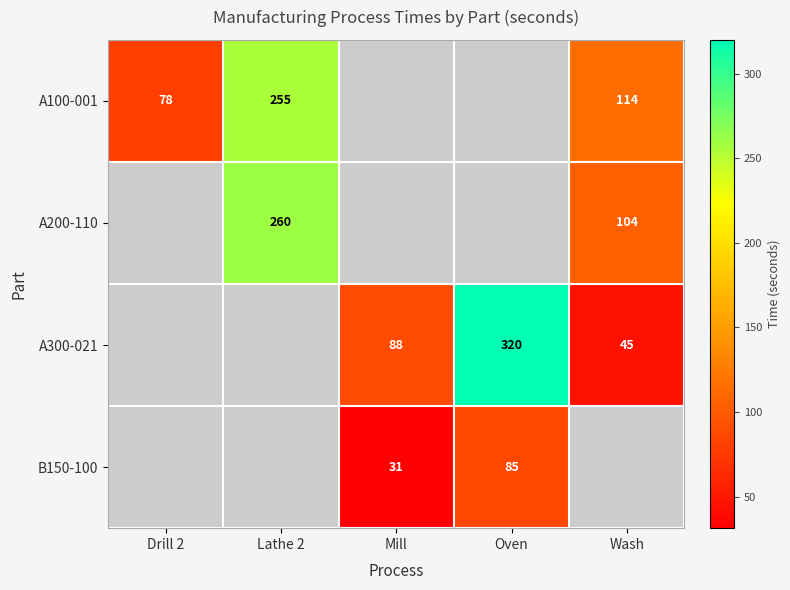

Is it true that A200-110 equals 35.6 at Wash?

False